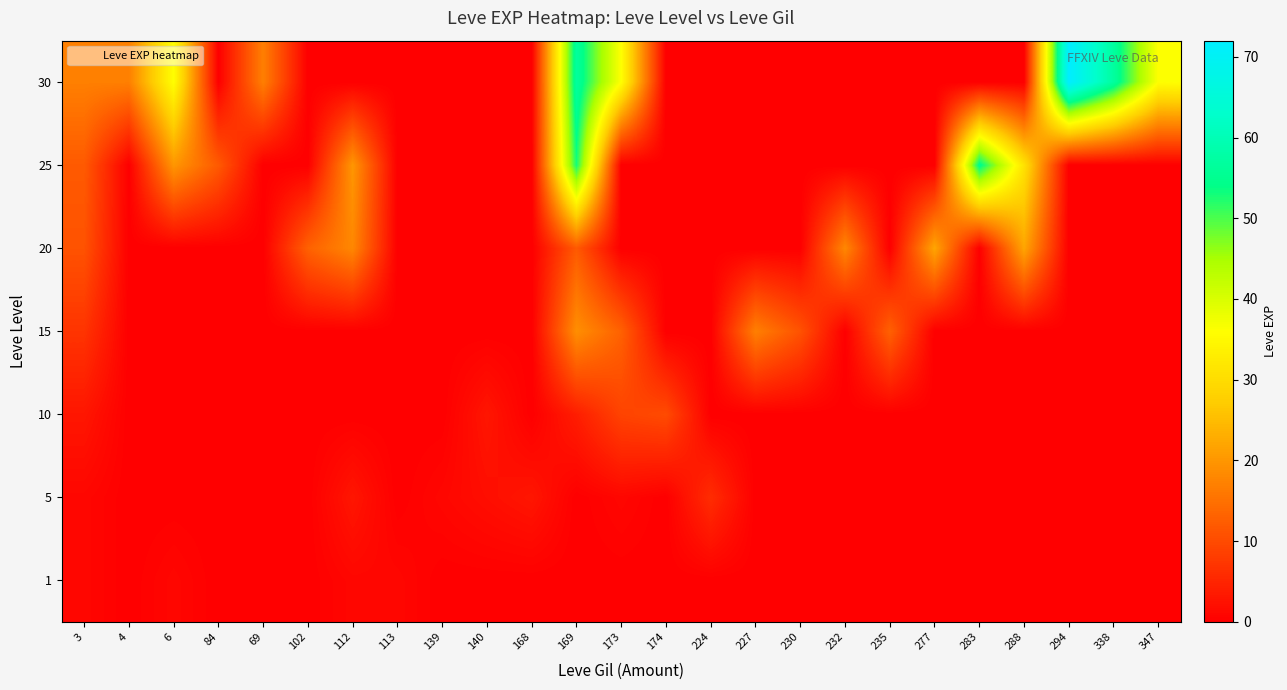

Between 338 and 140, which is larger?

338